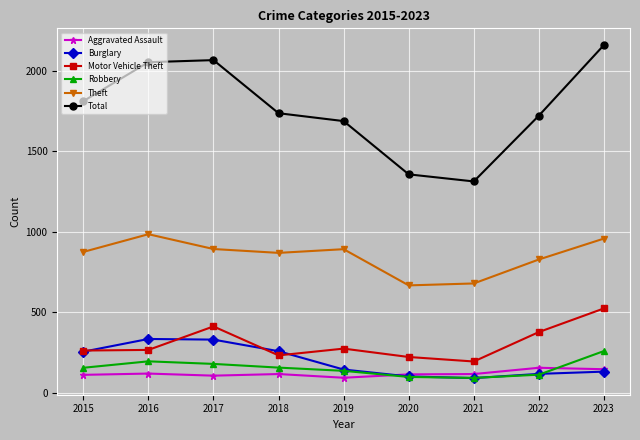

At which category does the chart reach its peak across all series?

2023